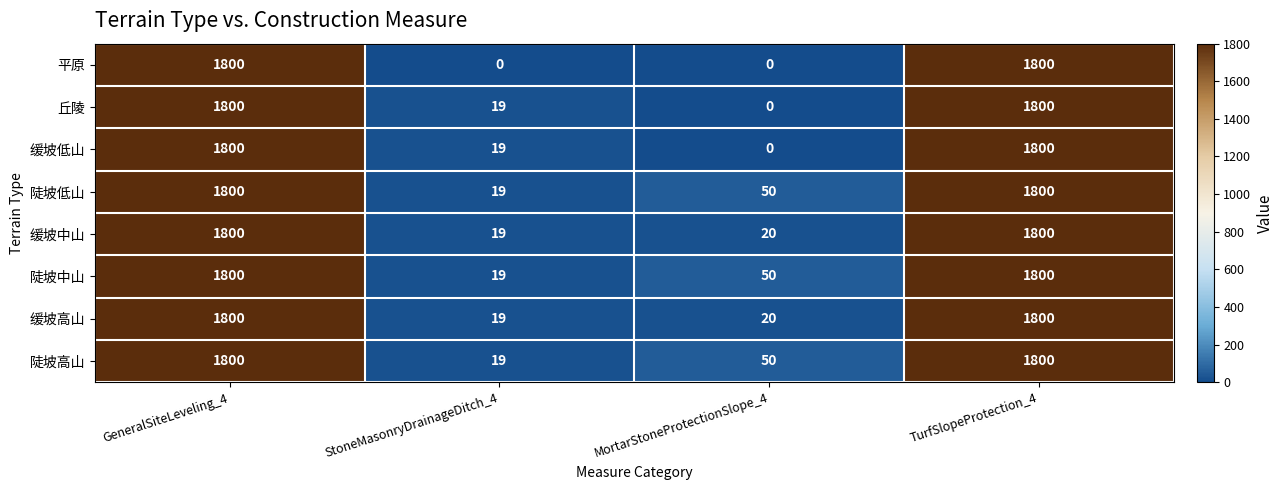

Is the value of 平原 at GeneralSiteLeveling_4 greater than the value of 陡坡高山 at StoneMasonryDrainageDitch_4?

Yes